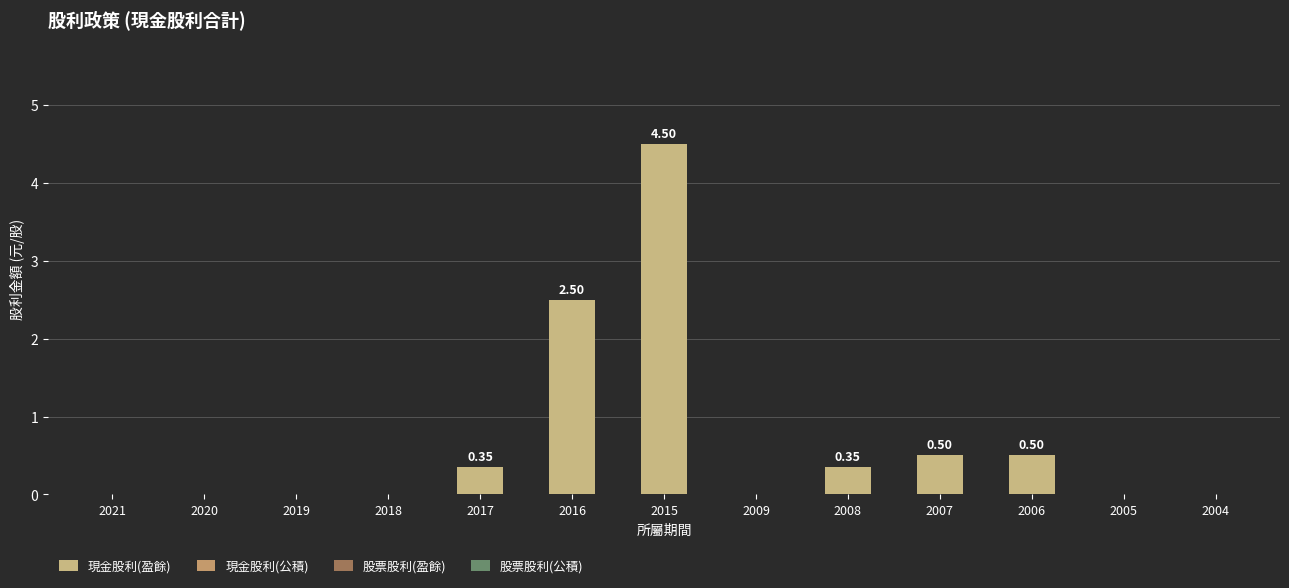

Are the bars horizontal?

No